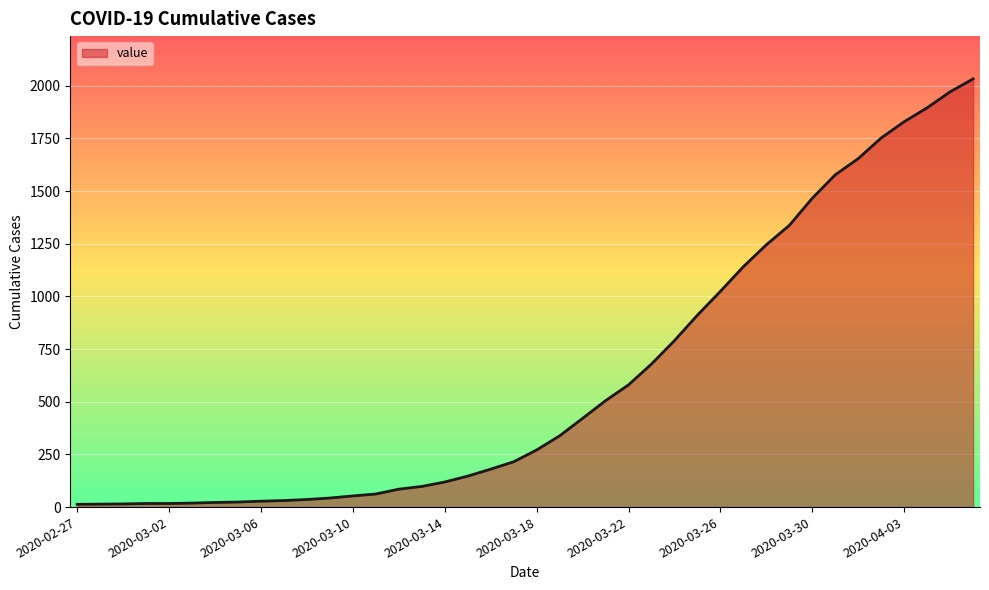

What is the greatest value displayed?

2032